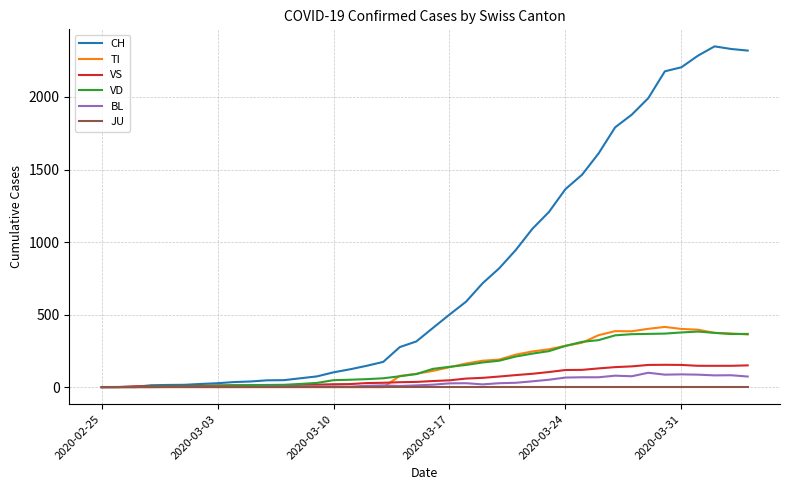

Which series has the largest total across all categories?

CH